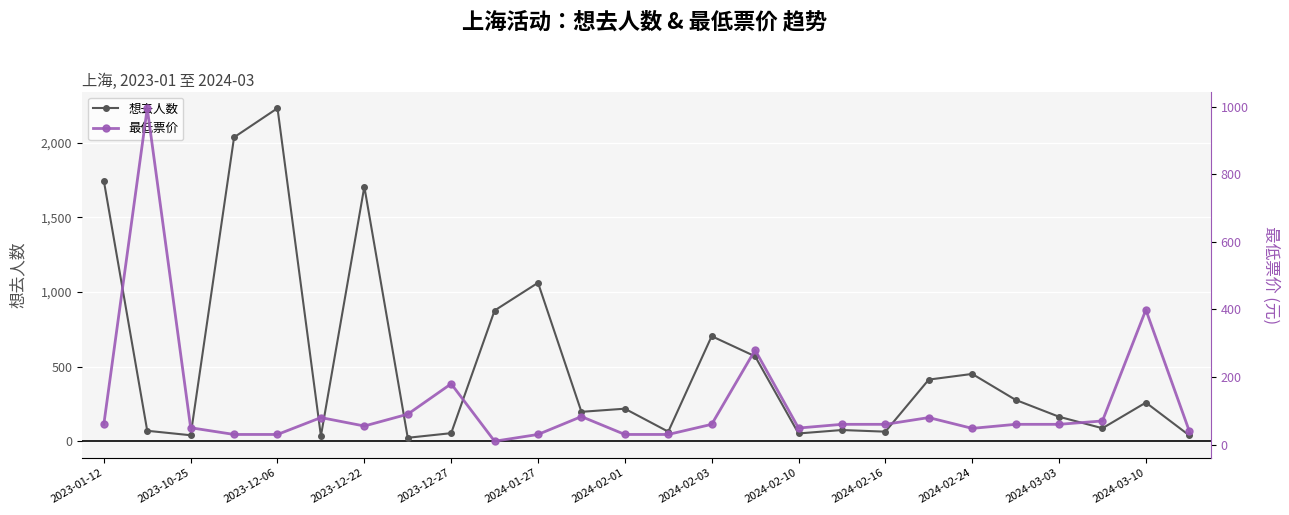

Reading left to right, list all the values displayed in this chart.

想去人数: 1746.0	70.0	40.0	2037.0	2232.0	35.0	1706.0	23.0	54.0	876.0	1062.0	197.0	218.0	64.0	704.0	569.0	52.0	75.0	64.0	413.0	451.0	277.0	164.0	87.0	259.0	39.0
最低票价: 60.0	996.0	49.9	30.0	30.0	80.0	55.0	90.0	180.0	10.0	30.0	83.0	30.0	30.0	60.0	280.0	49.0	60.0	60.0	80.0	48.0	60.0	60.0	70.0	399.0	40.0